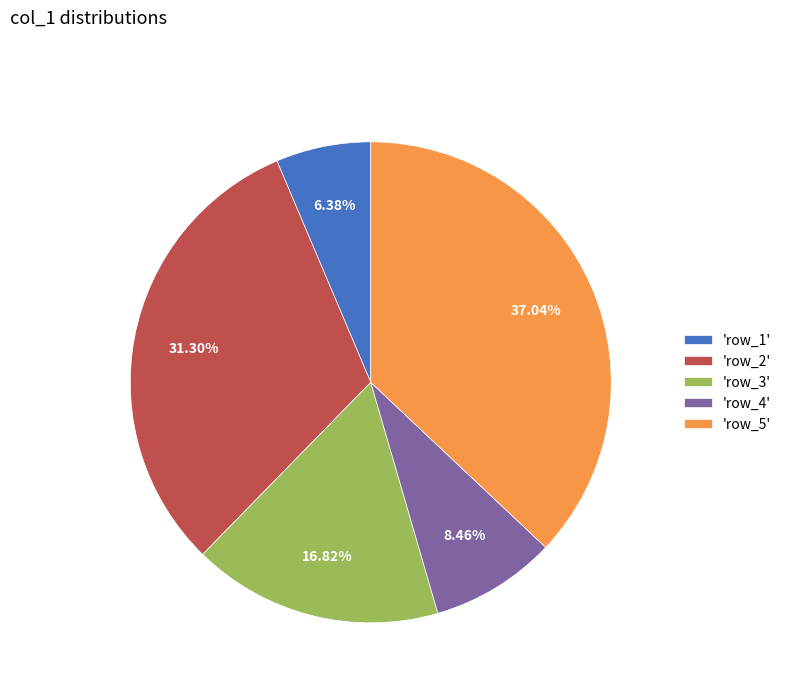

Count the number of slices in the pie.

5